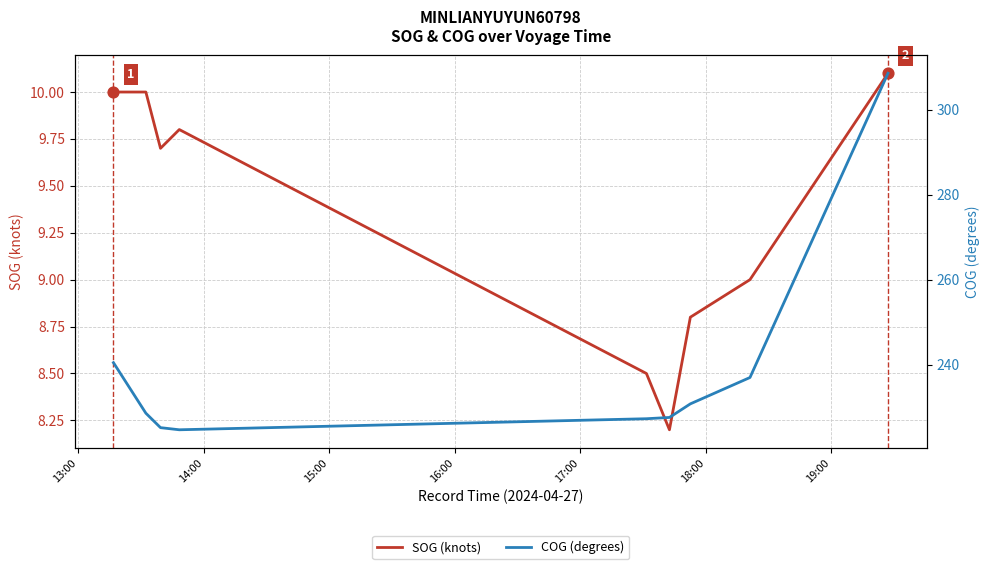

Which series contains the highest Y value?

COG (degrees)